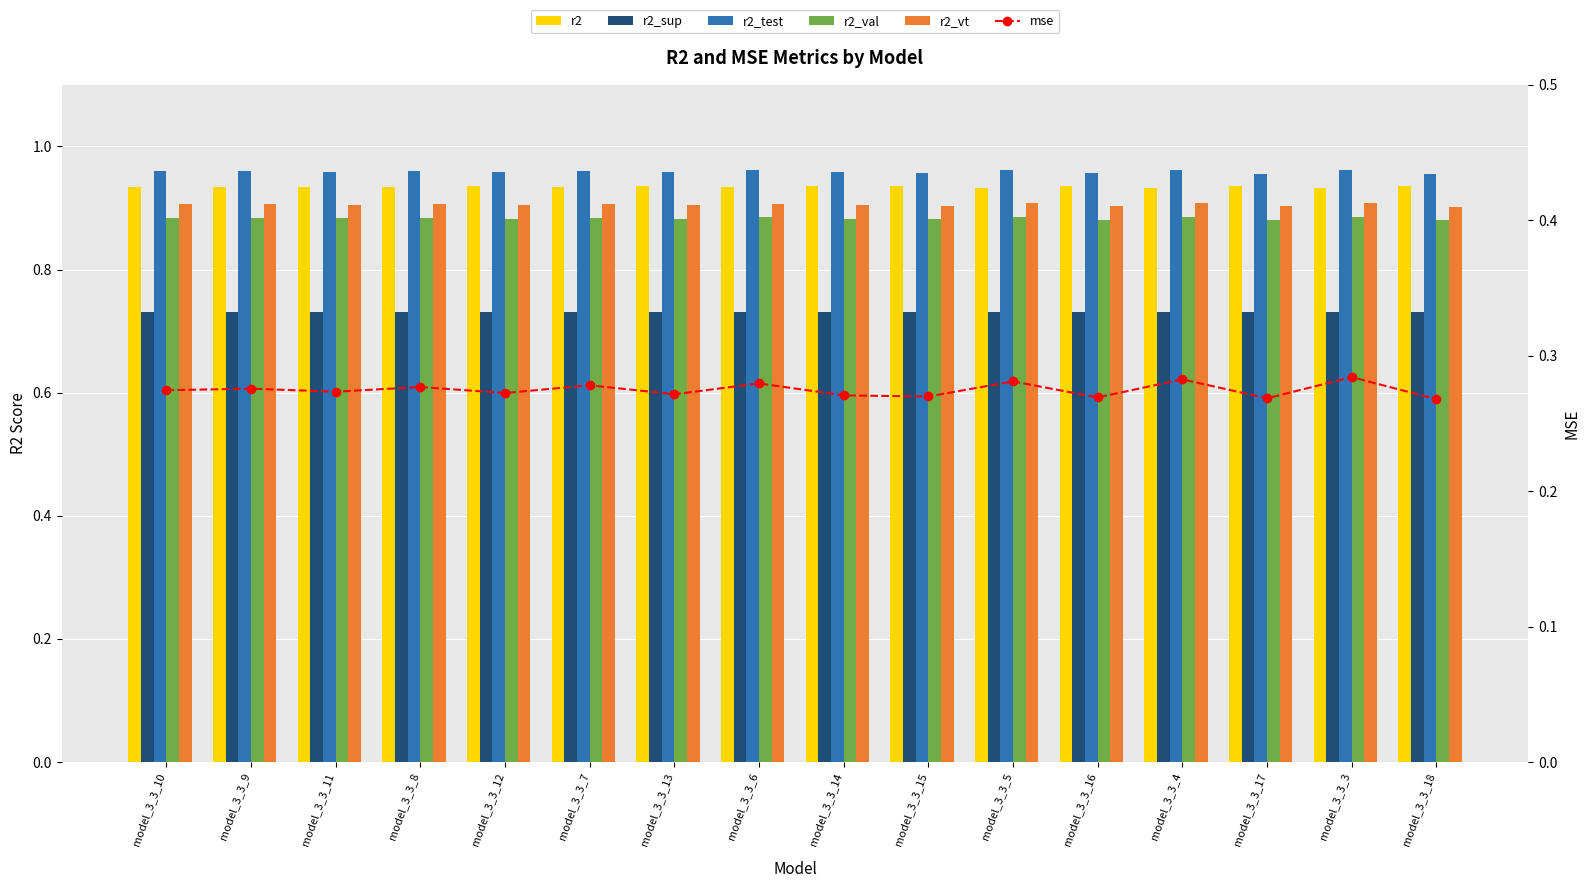

How many data points does each series have?

16